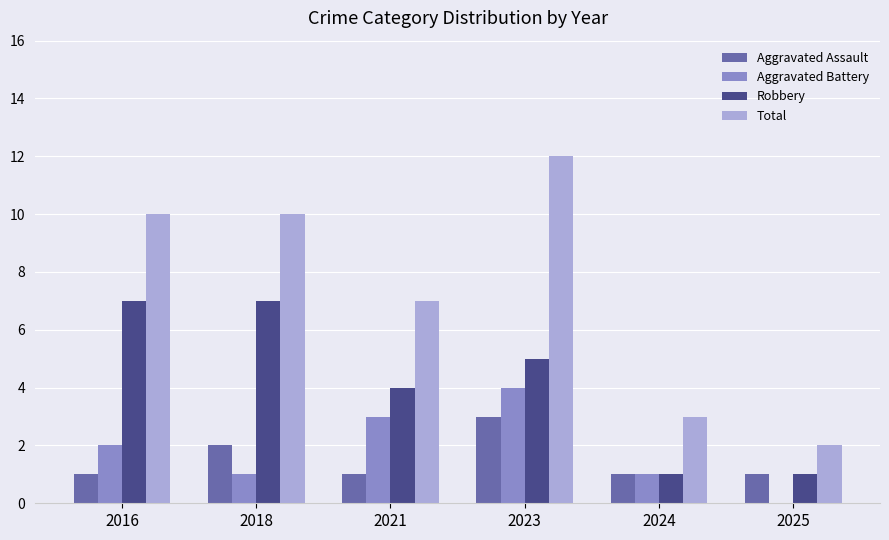

What is the average value of the Robbery series?

4